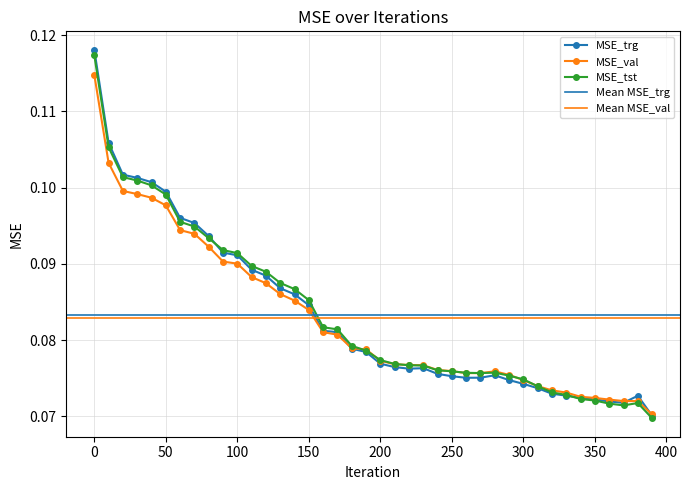

List the labels in order of MSE_trg value, smallest first.

390, 370, 360, 350, 340, 380, 330, 320, 310, 300, 290, 260, 270, 250, 280, 240, 220, 230, 210, 200, 190, 180, 170, 160, 150, 140, 130, 120, 110, 100, 90, 80, 70, 60, 50, 40, 30, 20, 10, 0